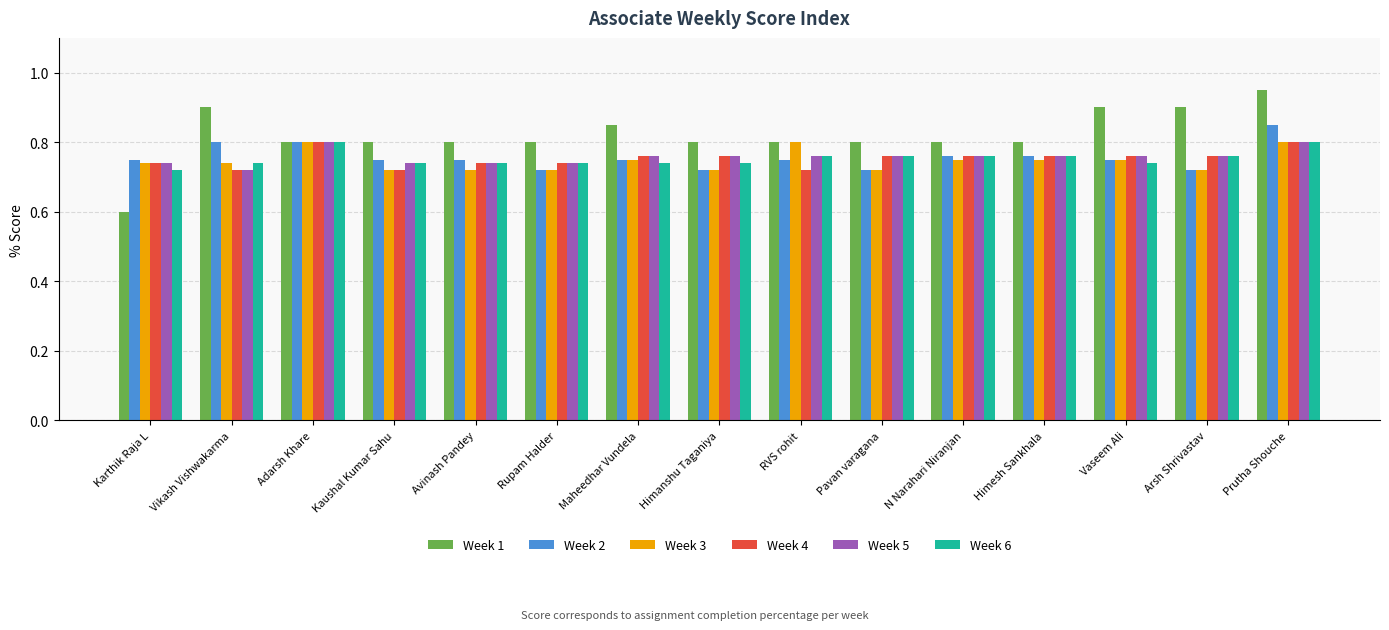

Which series has the largest range (max minus min)?

Week 1